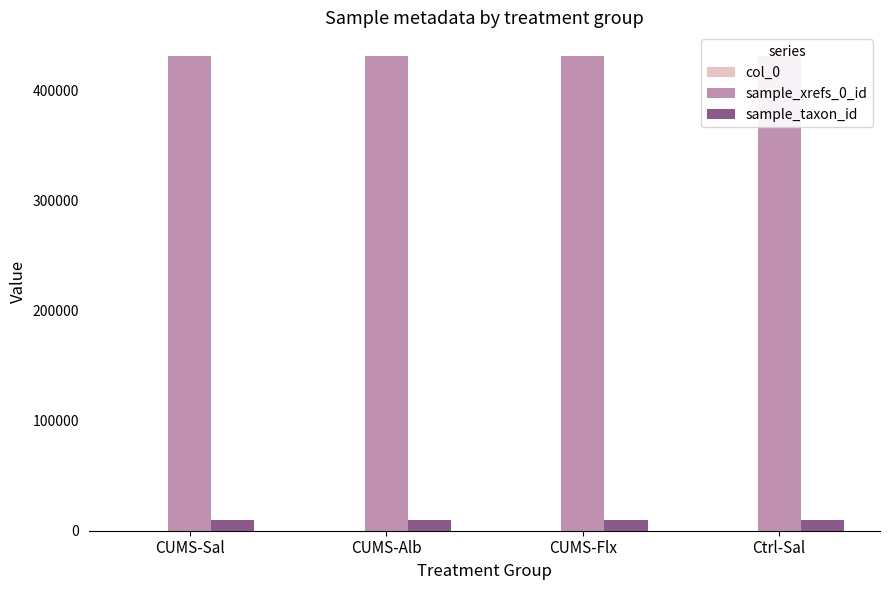

What is the minimum value shown in the chart?

1